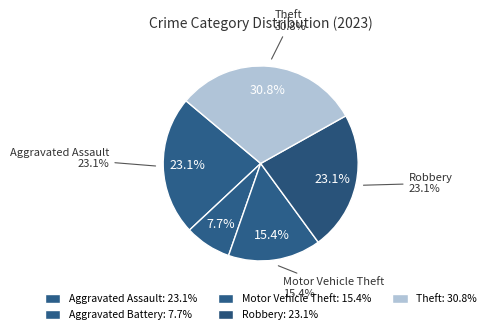

The Theft slice represents 31% of the pie. True or false?

True